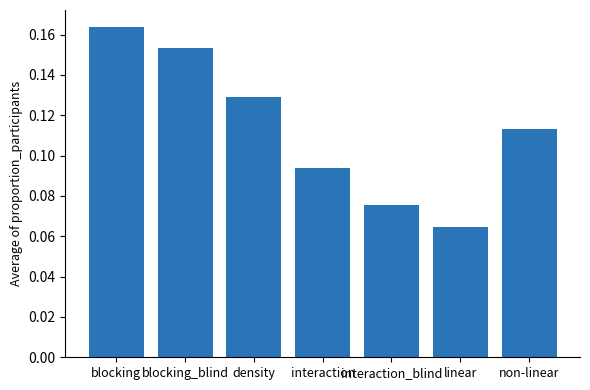

What position from the left is non-linear?

7